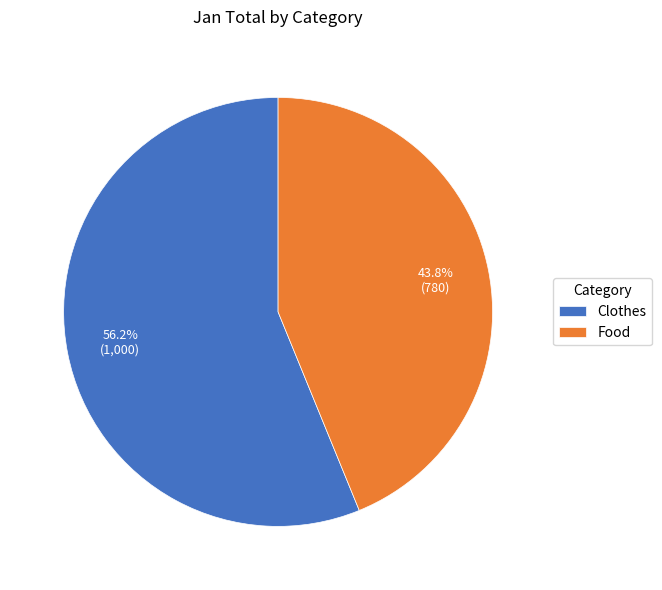

To the nearest percent, what is the difference between the largest and smallest slice percentages?

12%